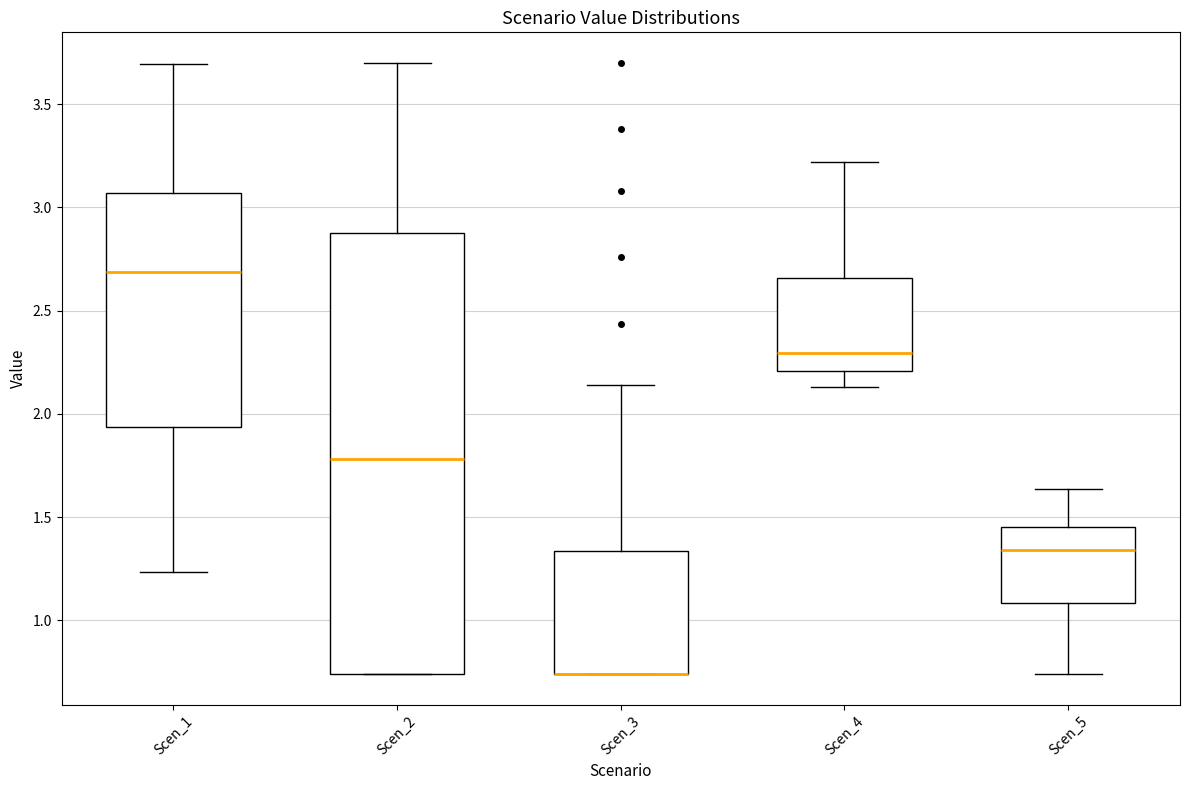

Which box is the tallest, from its lower edge to its upper edge?

Scen_2